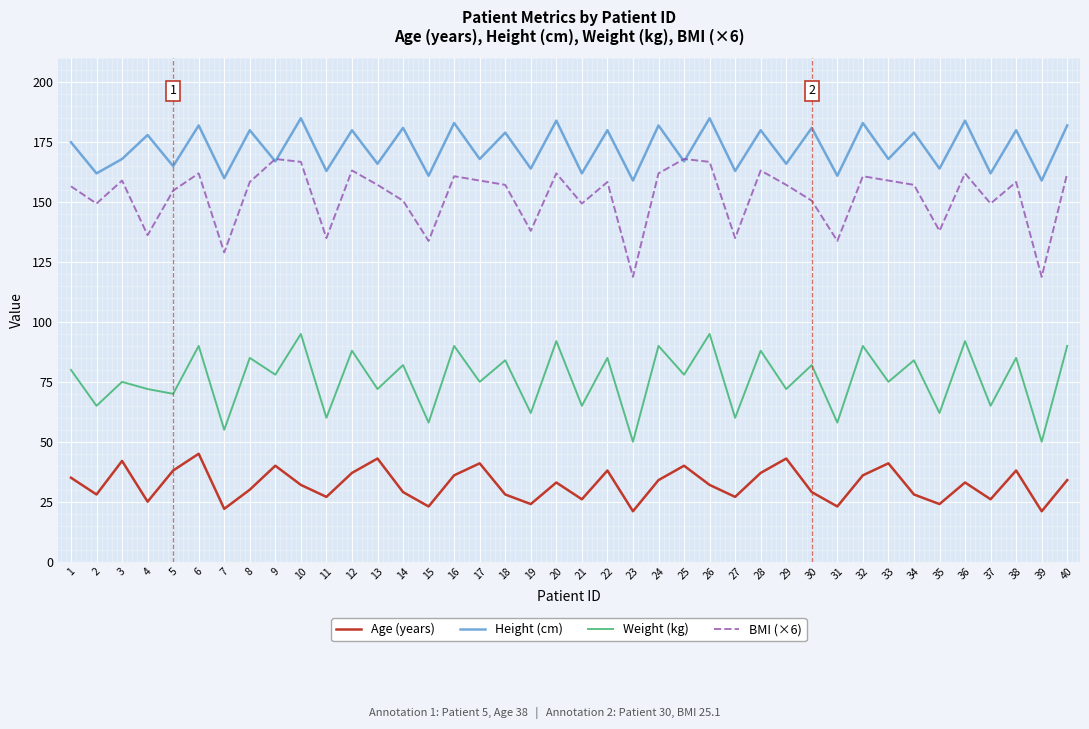

What is the spread (max minus min) of values at 36?

151.0